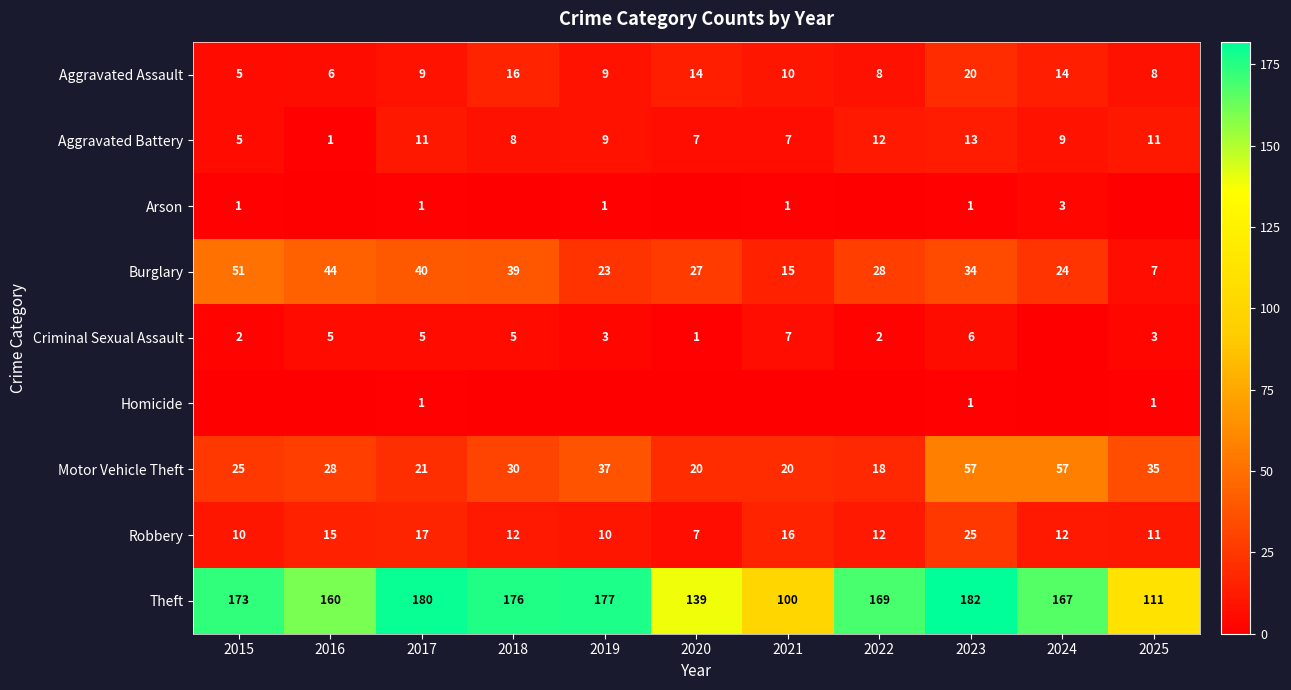

How many values in the Theft series are below 169?

5